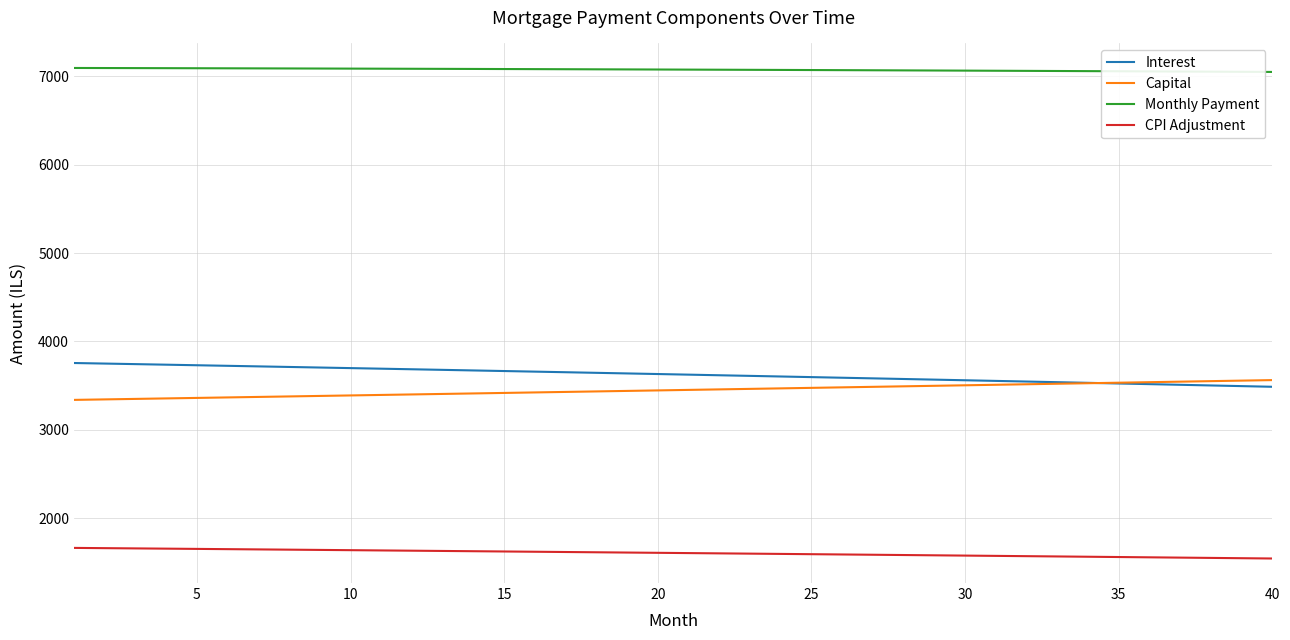

What is the minimum value for CPI Adjustment?

1543.9